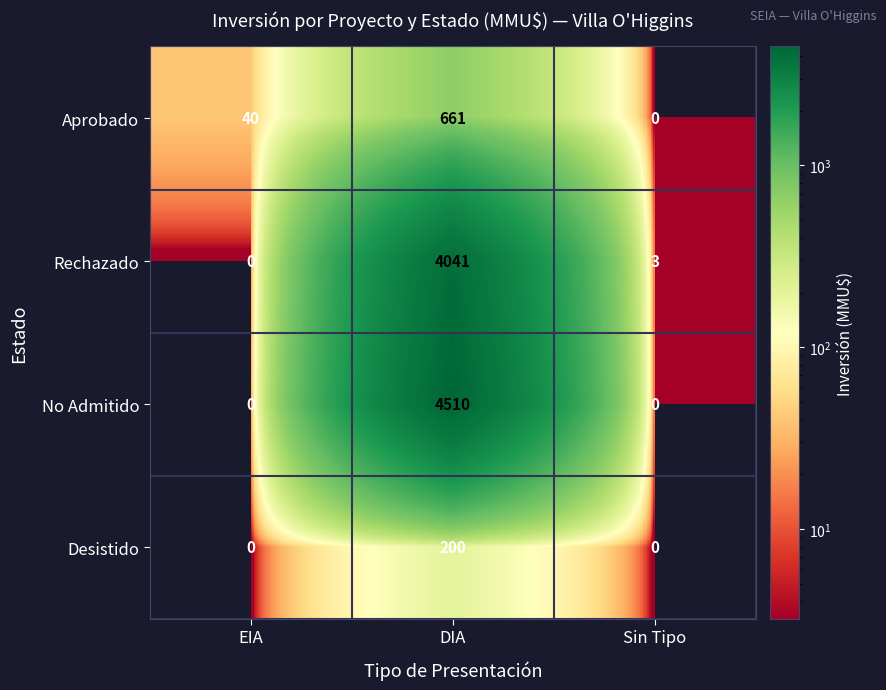

What is the difference between the Rechazado values at EIA and DIA?

4041